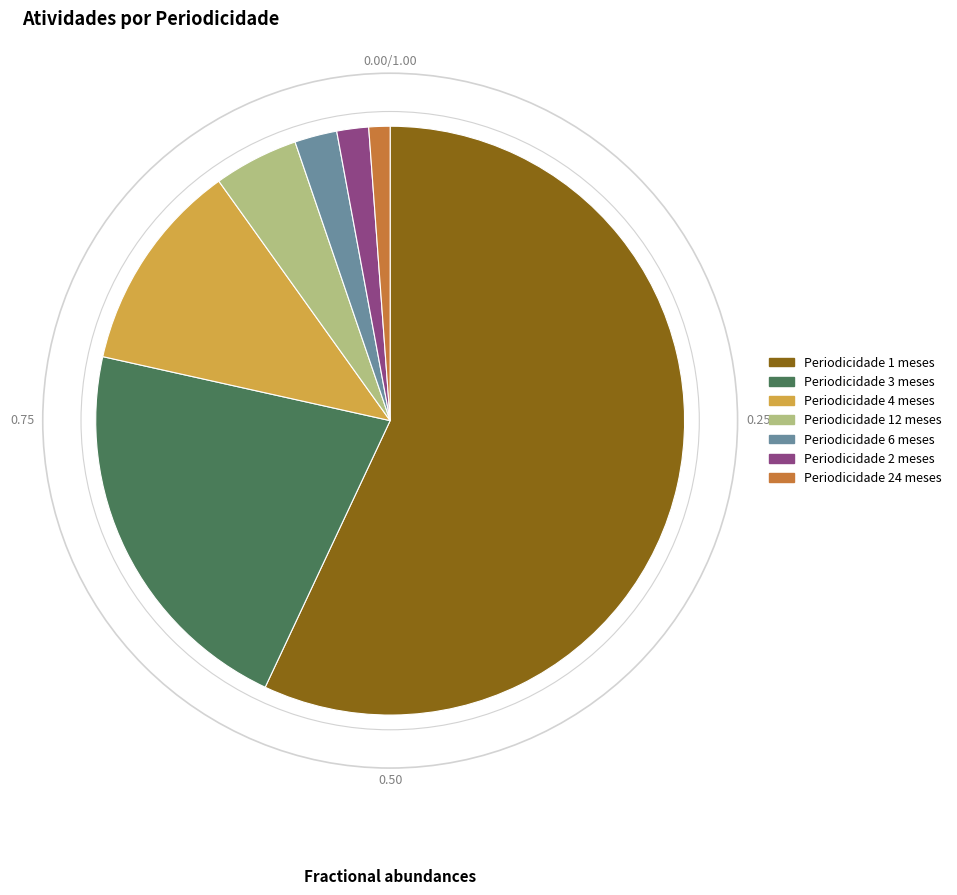

What is the smallest slice in the pie chart?

Periodicidade 24 meses